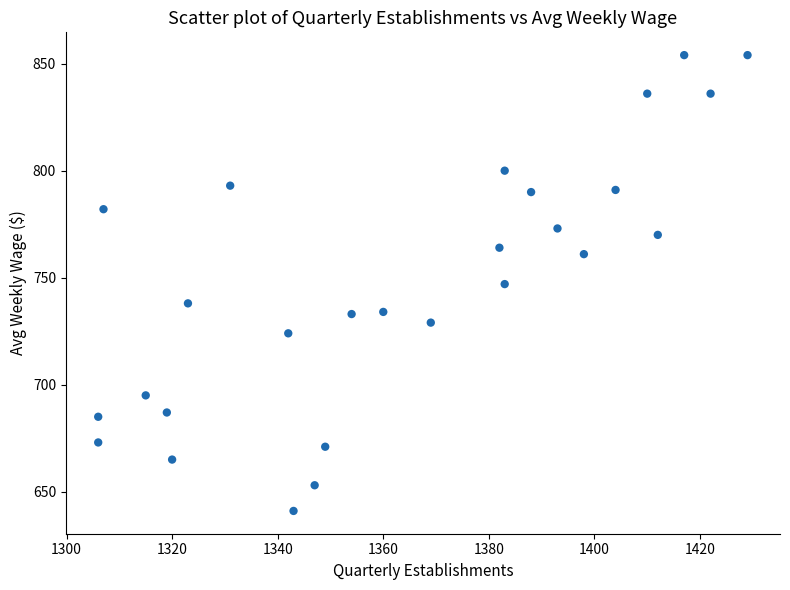

What is the range of Y values (max minus min)?

213